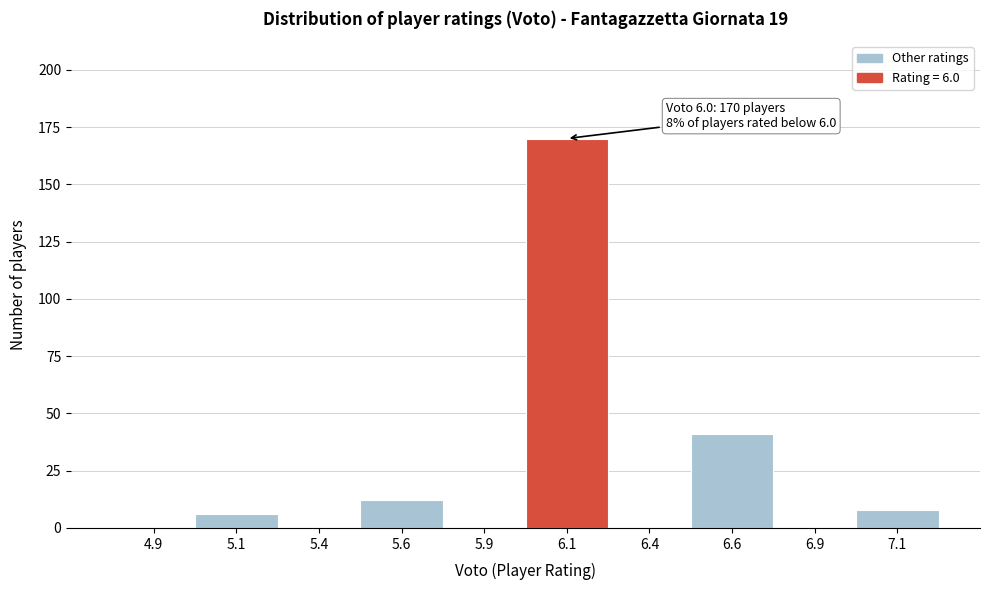

Over which range of the x-axis is the bar tallest?

6.00 to 6.25